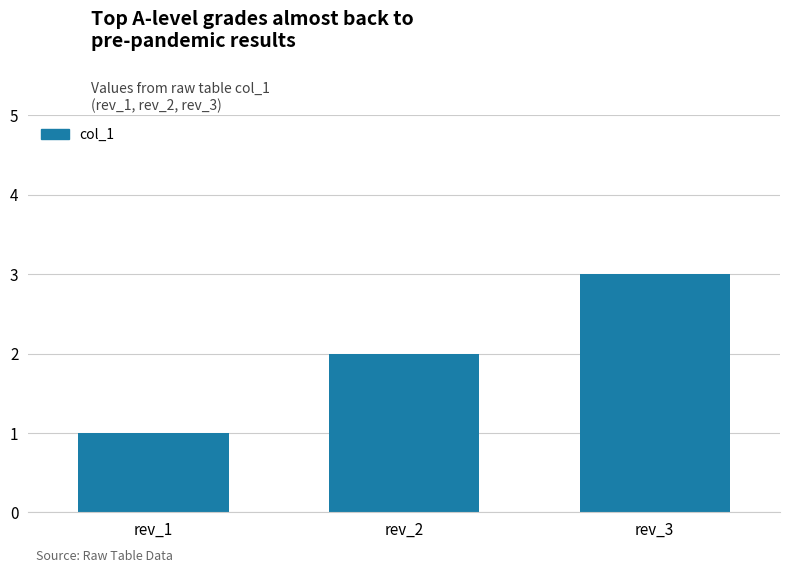

Is it true that the value at rev_3 is 3?

True